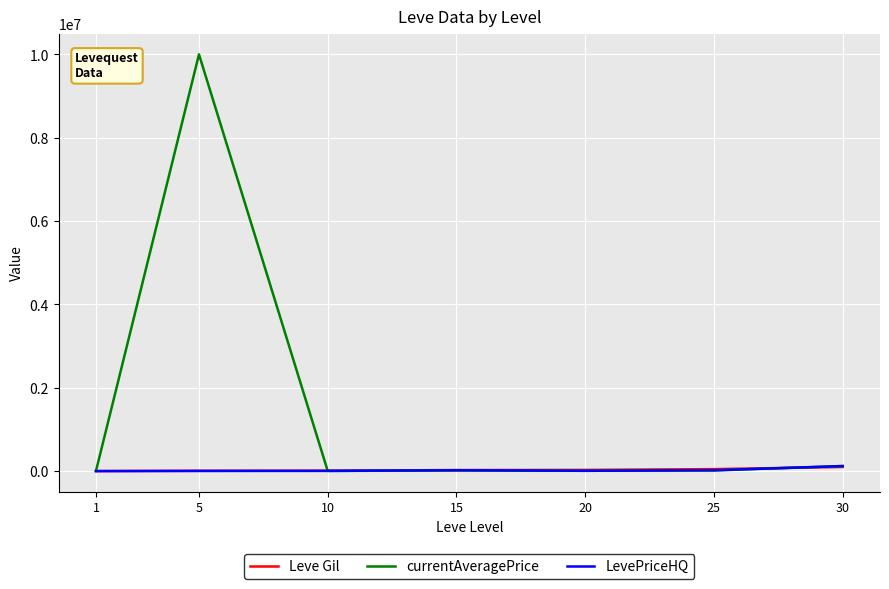

What is the sum of all LevePriceHQ values?

178420.6